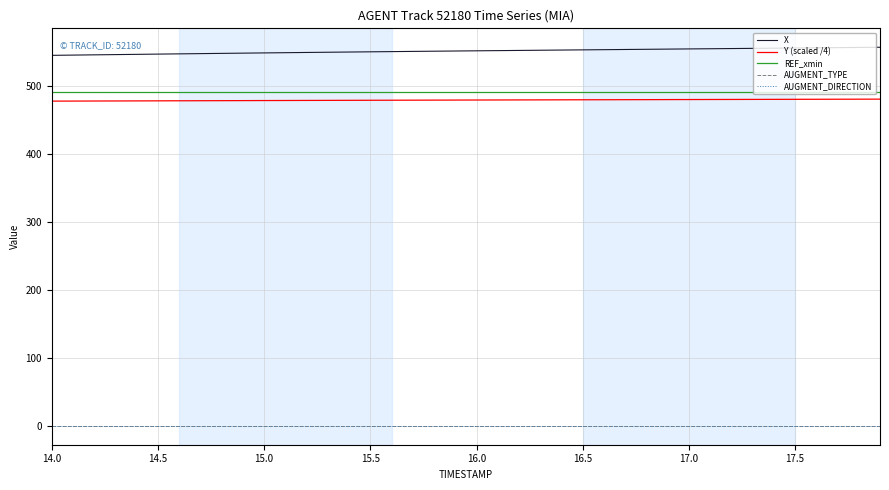

Is this an area chart (filled region under the line)?

No